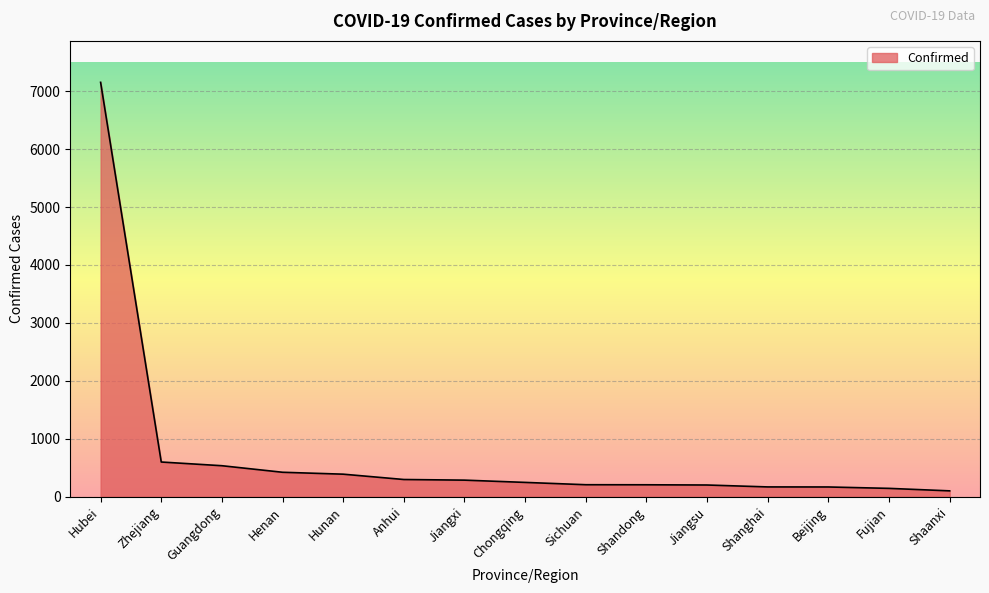

What is the sum of all values?

11125